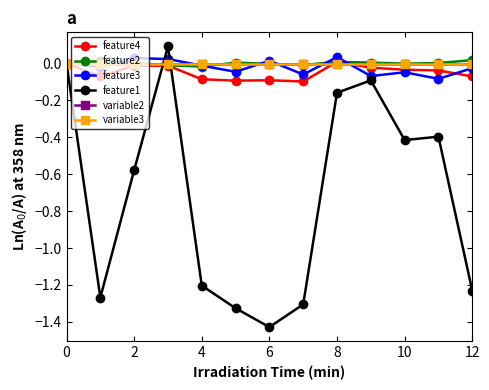

What are all the series names shown in the legend?

feature4, feature2, feature3, feature1, variable2, variable3